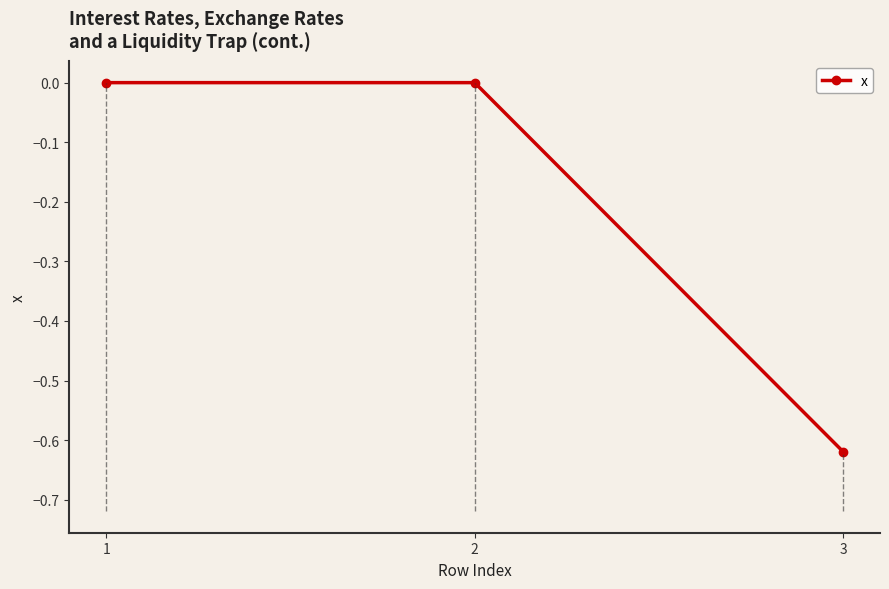

The value at 1 is 0.0. True or false?

True